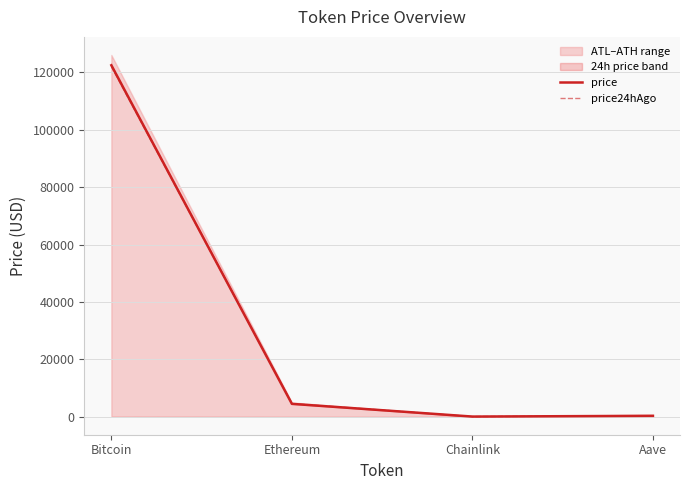

Reading left to right, extract all data points from this chart.

price: 122498.0	4458.0	22.1	280.5
price24hAgo: 122092.0	4554.1	22.1	280.5